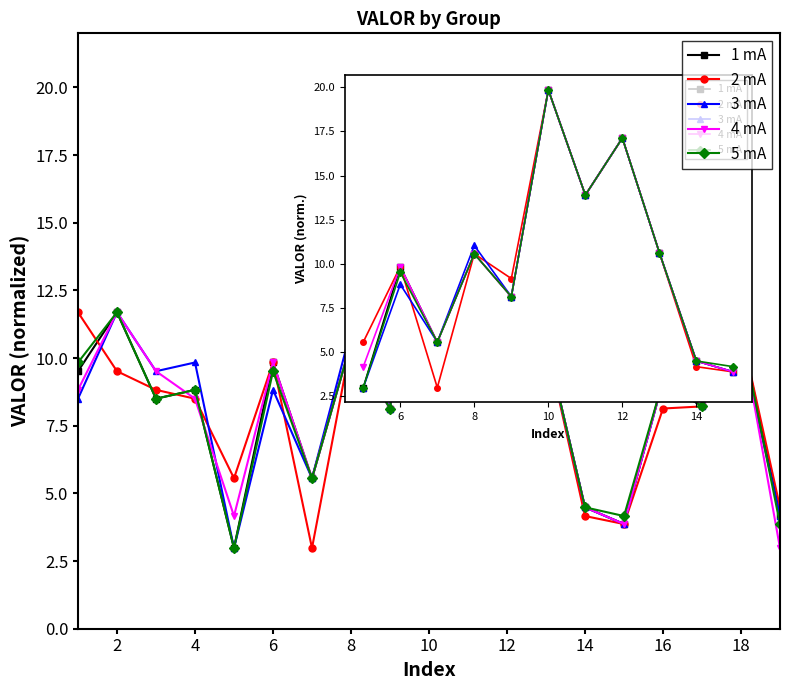

What is the sum of all 1 mA values?

178.0